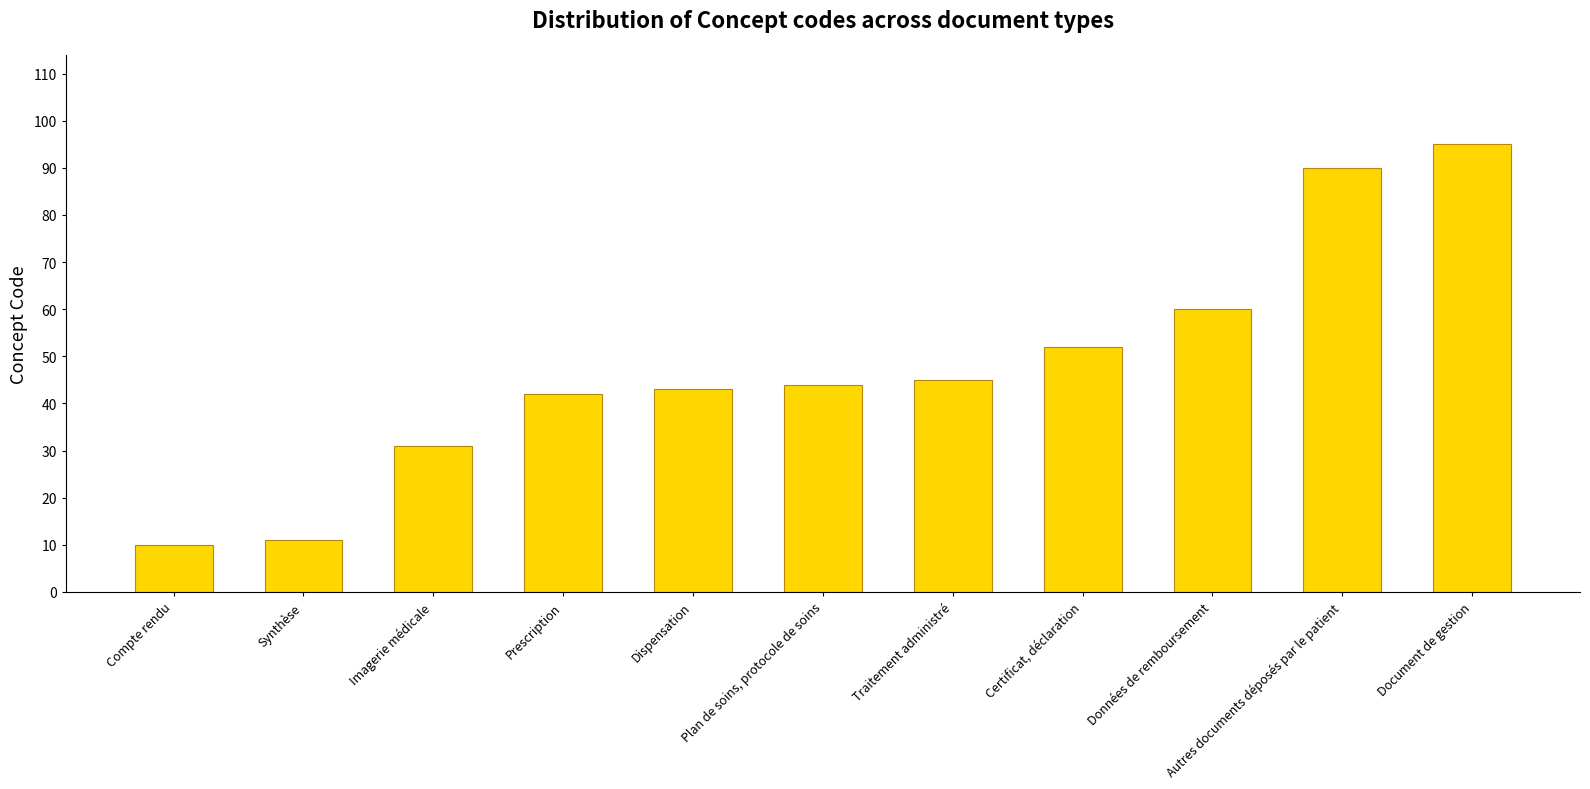

Read the value at Plan de soins, protocole de soins, to the nearest 10.

40